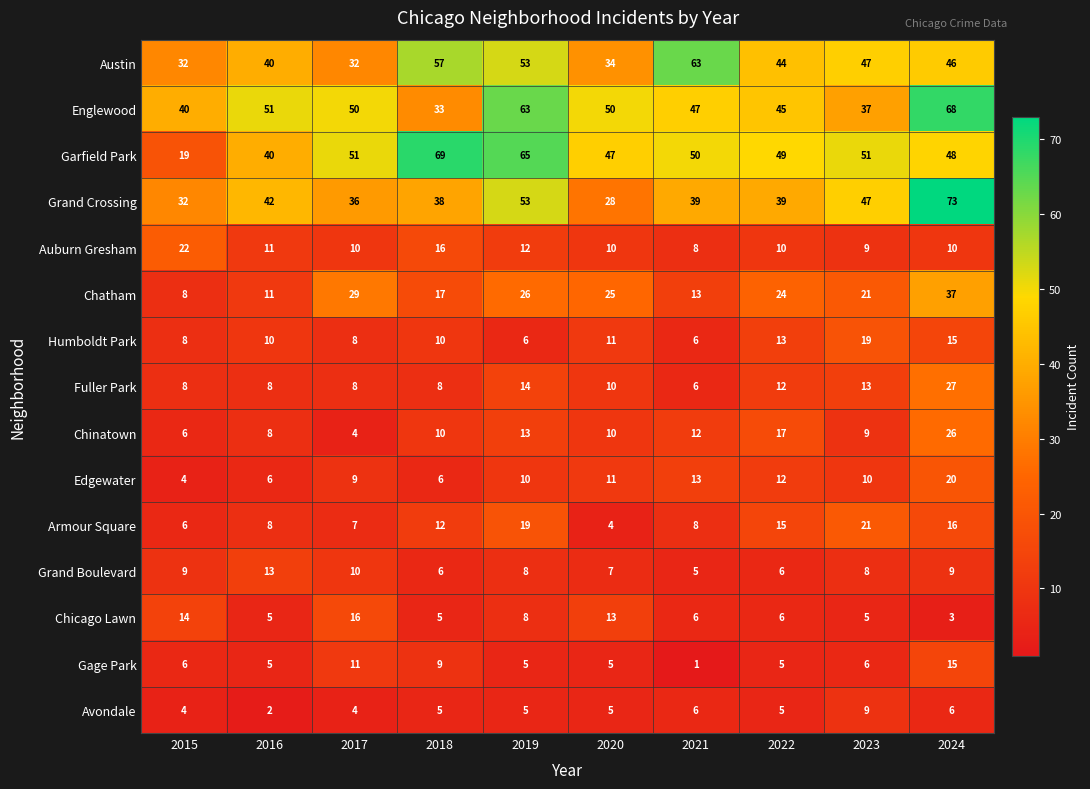

How many series are shown in this chart?

15